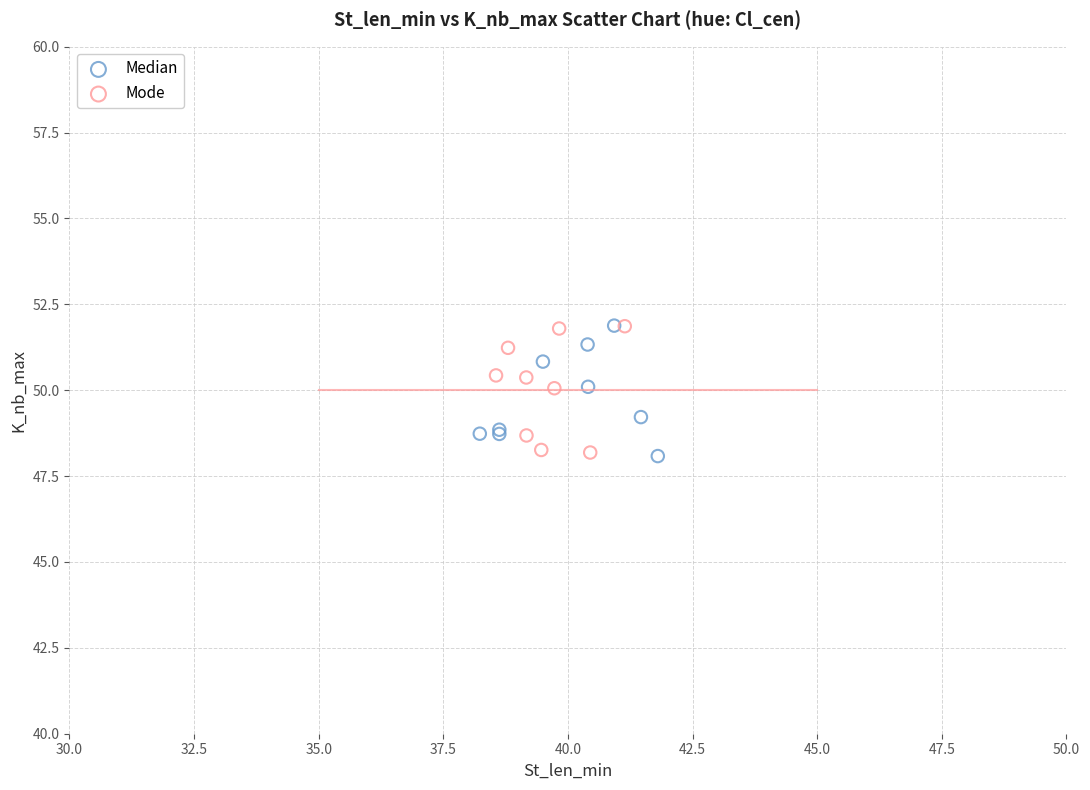

What are all the series names shown in the legend?

Median, Mode